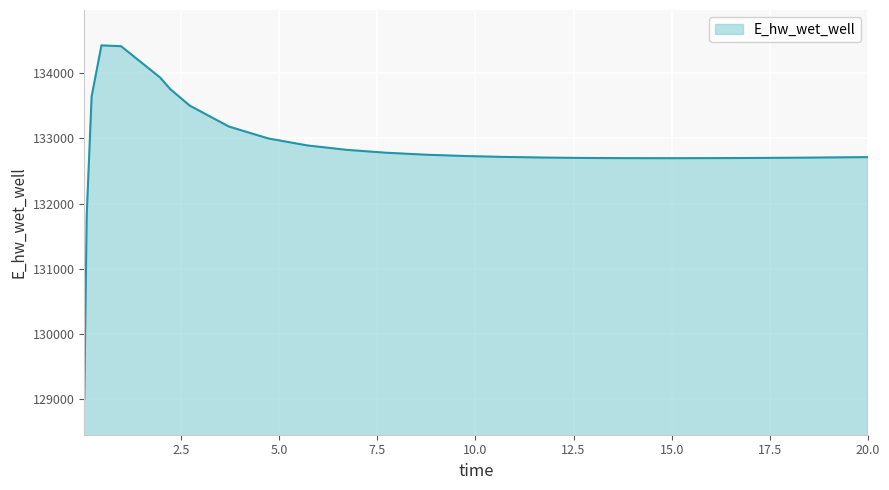

What is the difference between the maximum and minimum values?

5432.7